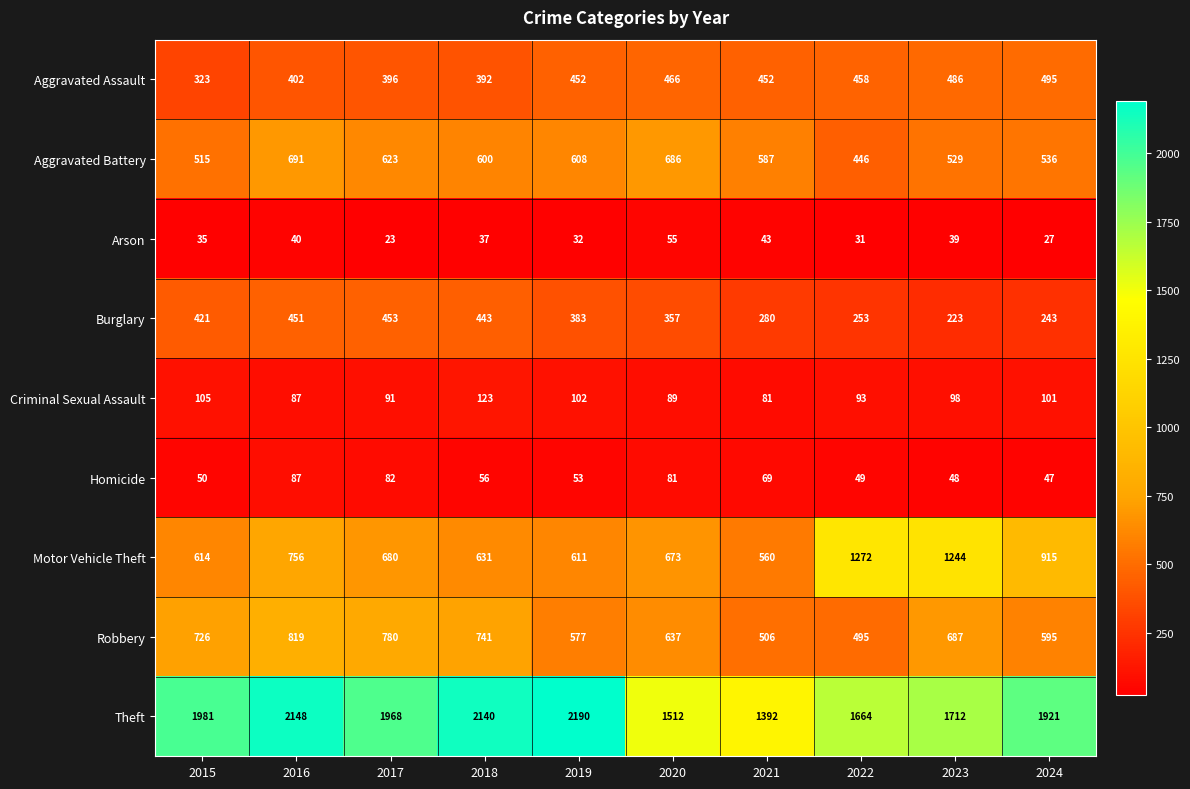

At how many categories does at least one series exceed 1684?

7